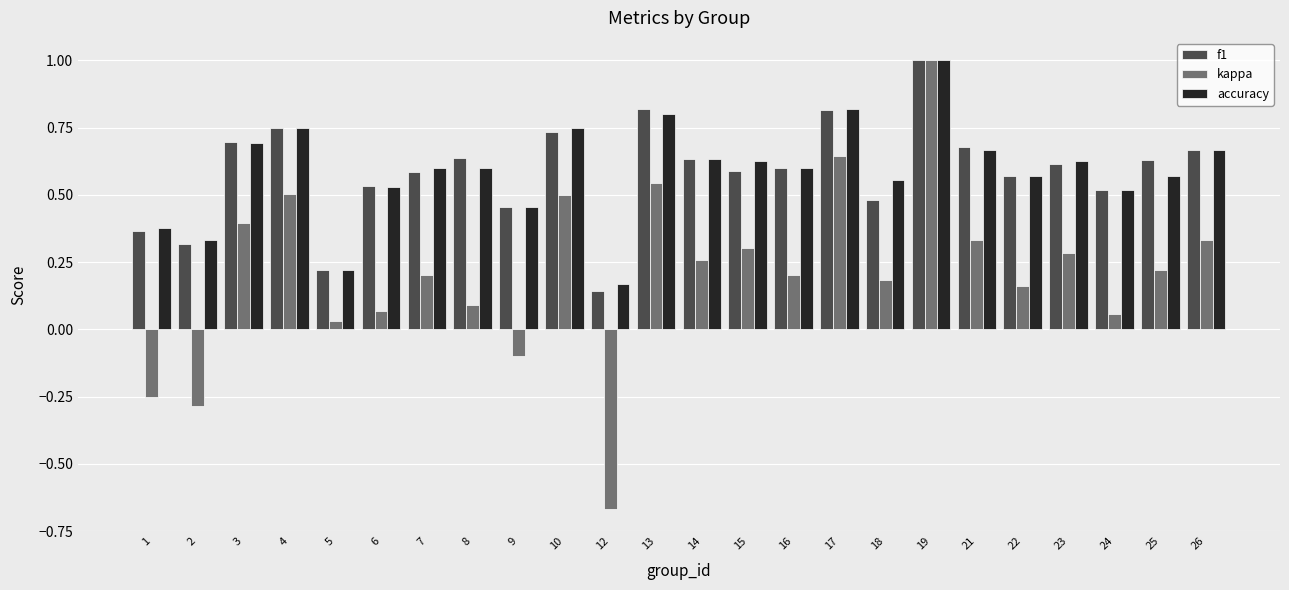

What are all the series names shown in the legend?

f1, kappa, accuracy